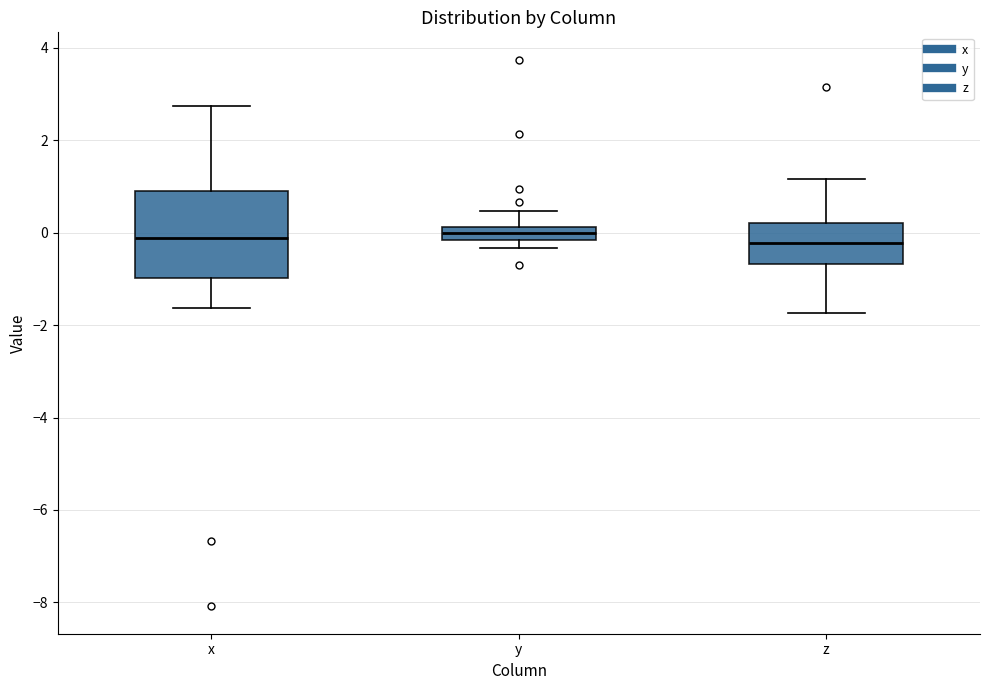

Where does the upper whisker of the box for x end on the y-axis? The values are not printed on the chart, so give them approximately, as read against the axis.

2.8